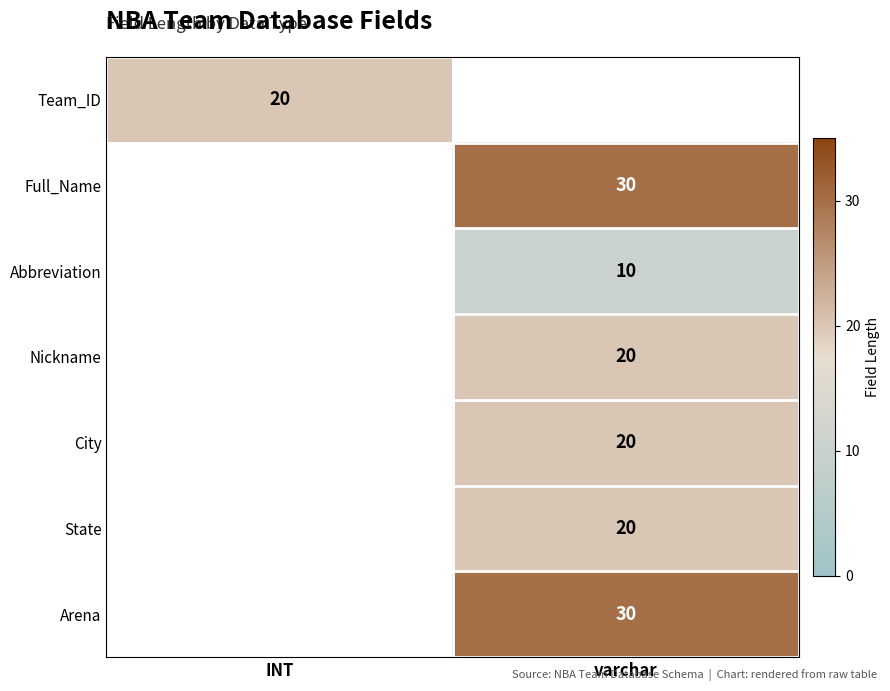

True or false: State has a value of 20 at varchar.

True